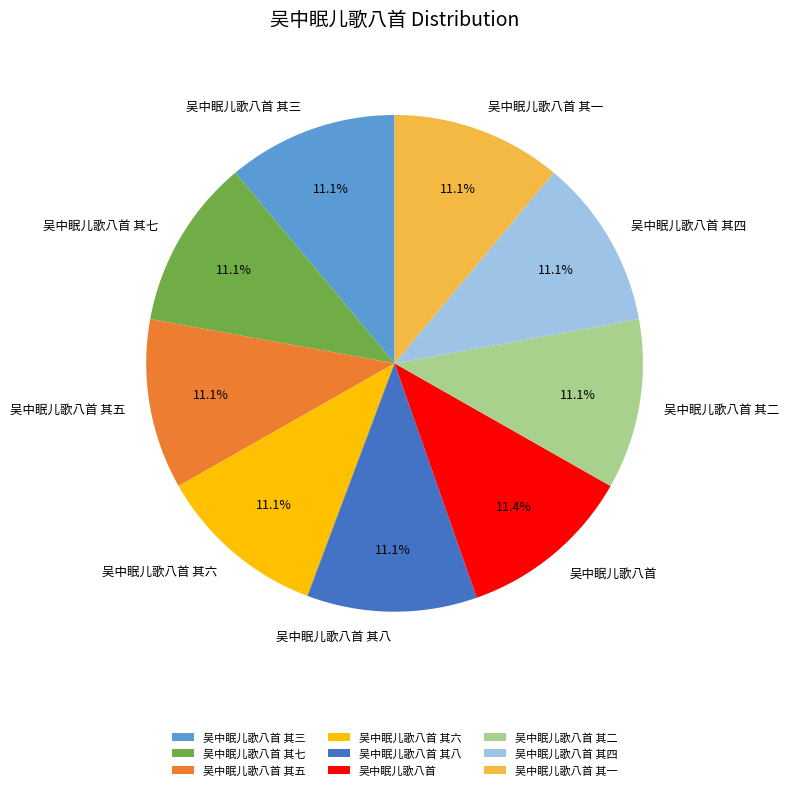

To the nearest percent, what is the combined percentage of 吴中眠儿歌八首 其一 and 吴中眠儿歌八首 其六?

22%